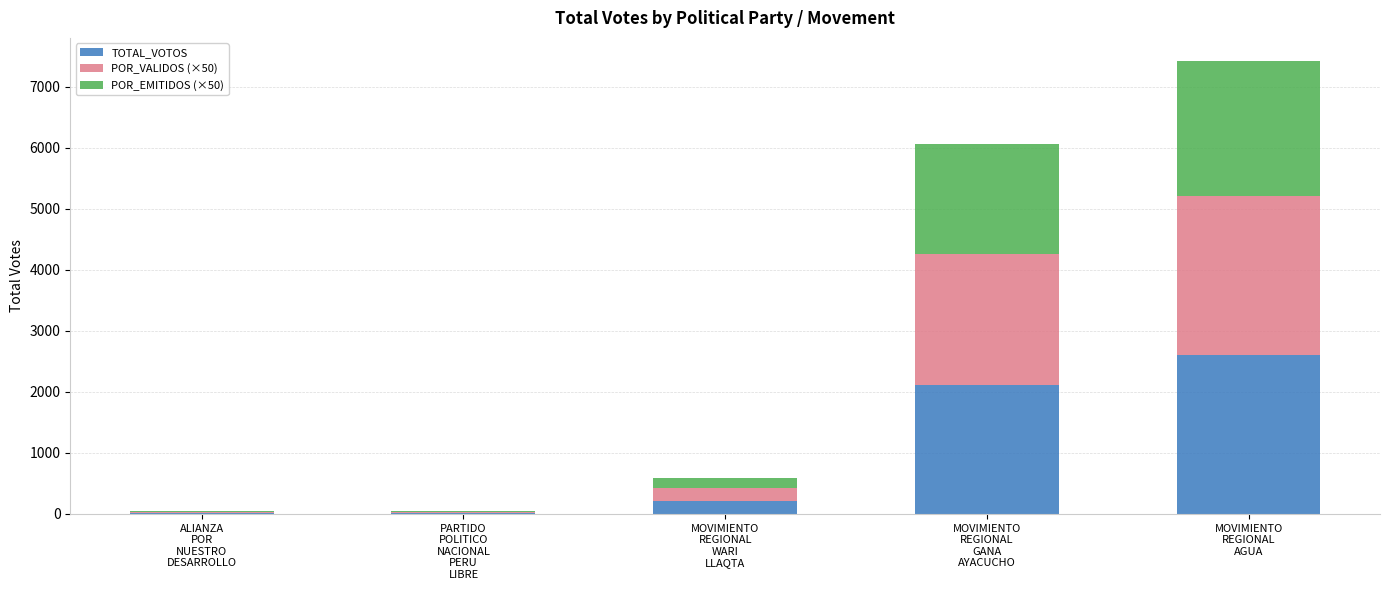

Is it true that TOTAL_VOTOS equals 800.9 at MOVIMIENTO
REGIONAL
AGUA?

False